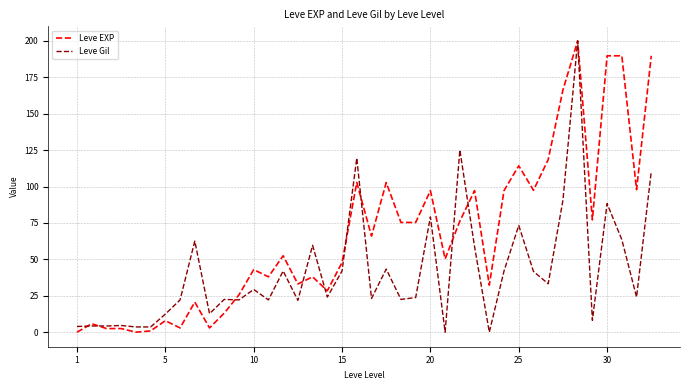

Is this an area chart (filled region under the line)?

No